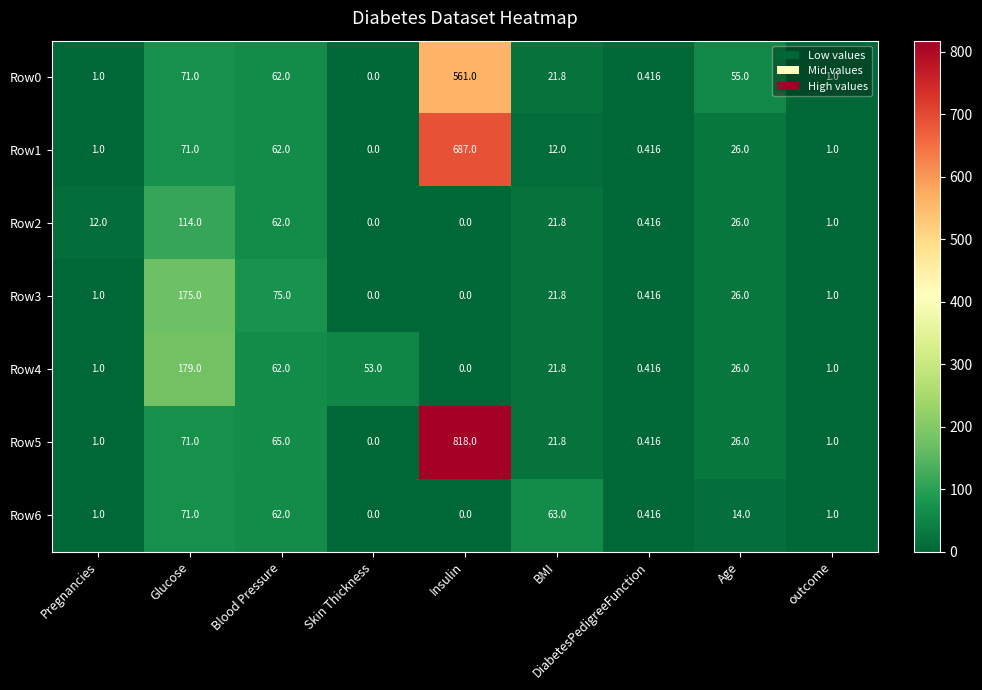

At which category does the chart reach its peak across all series?

Insulin